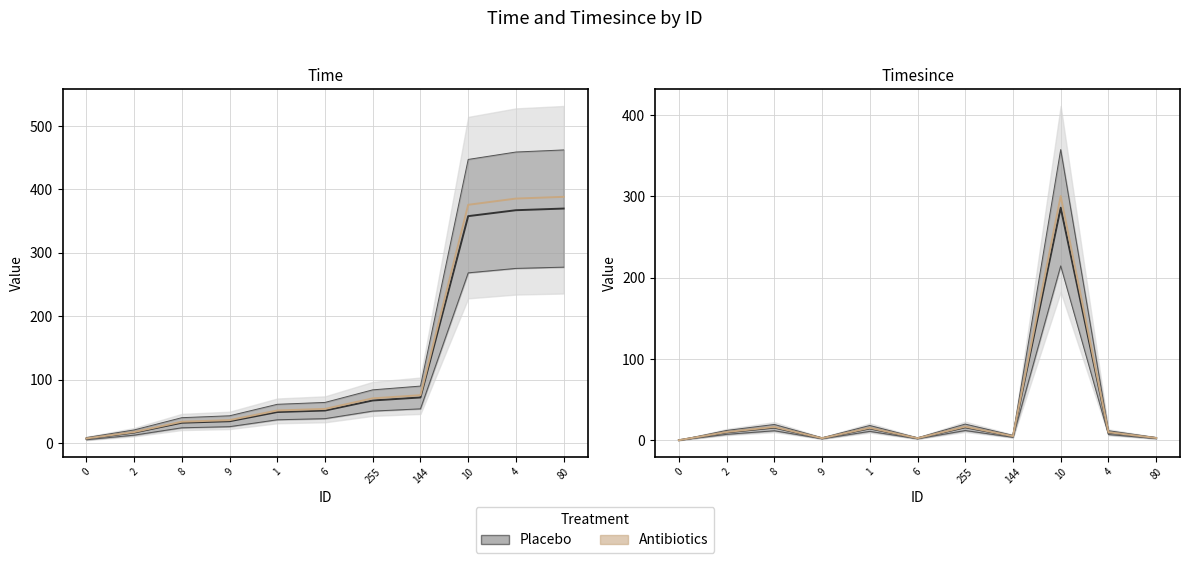

Which has a higher value, 2 or 10?

10